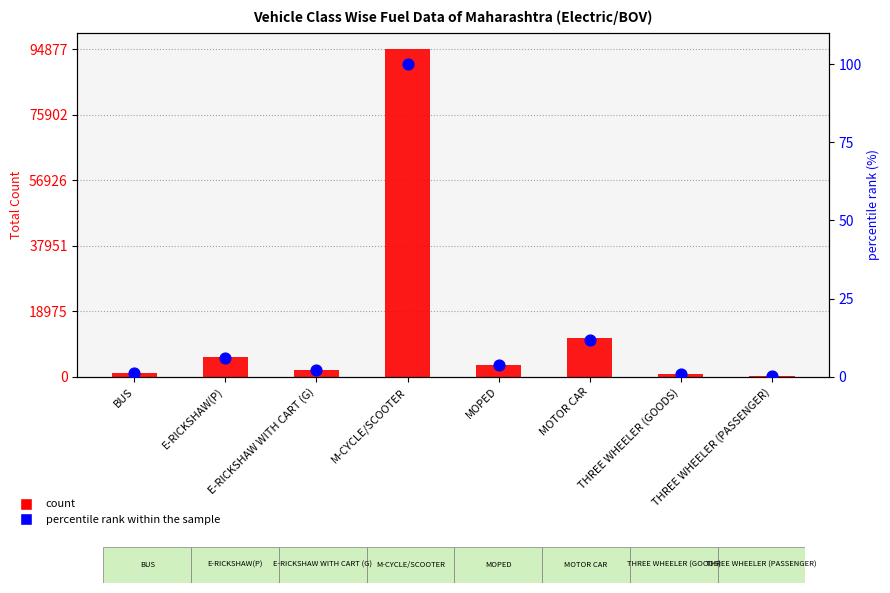

Which series reaches the maximum Y coordinate?

count